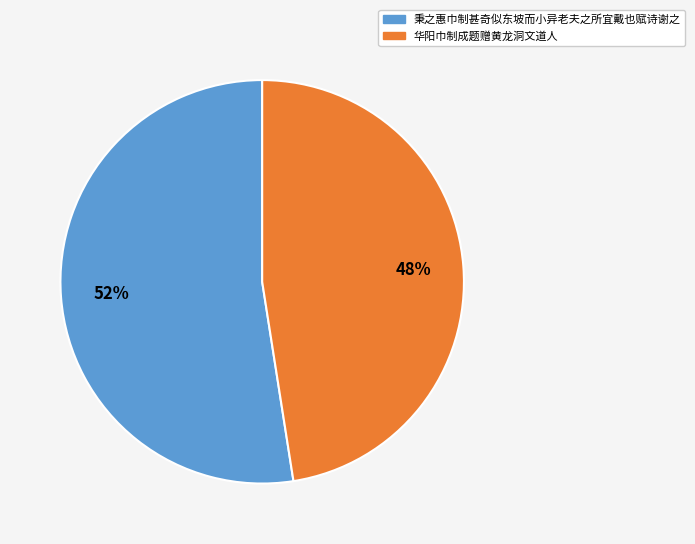

Approximately how many times larger is the value at 华阳巾制成题赠黄龙洞文道人 compared to 秉之惠巾制甚奇似东坡而小异老夫之所宜戴也赋诗谢之?

0.9